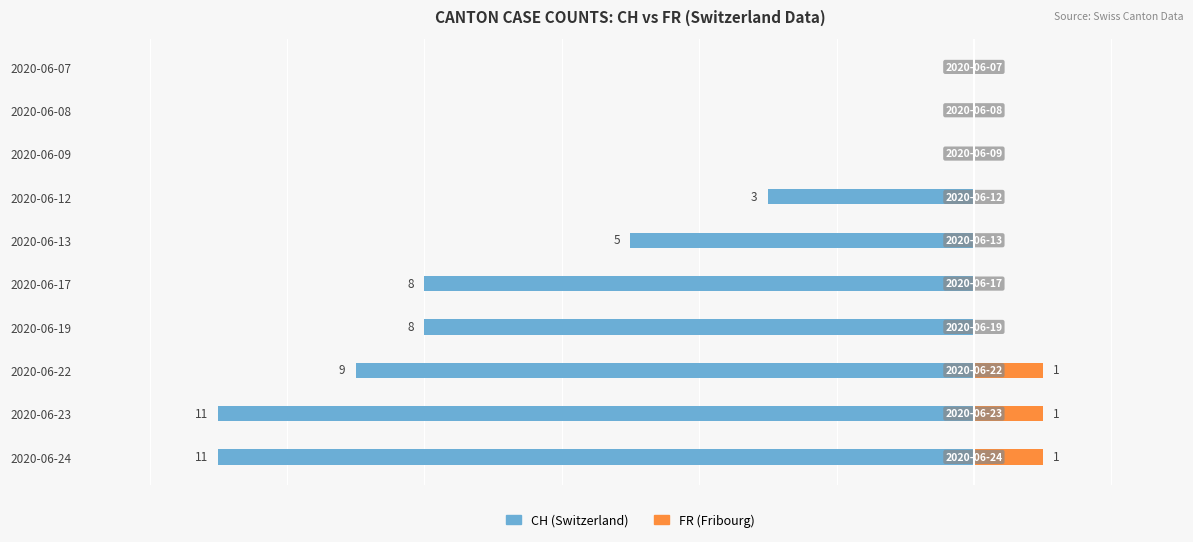

Count the number of categories in the chart.

10